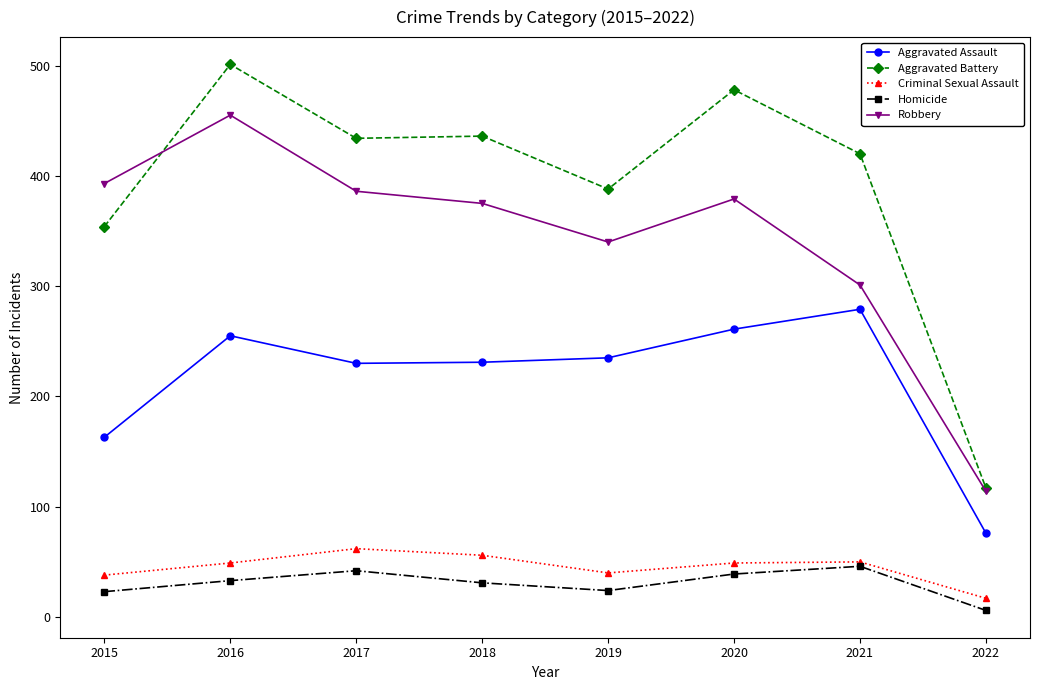

What is the difference between the Aggravated Battery values at 2022 and 2021?

303